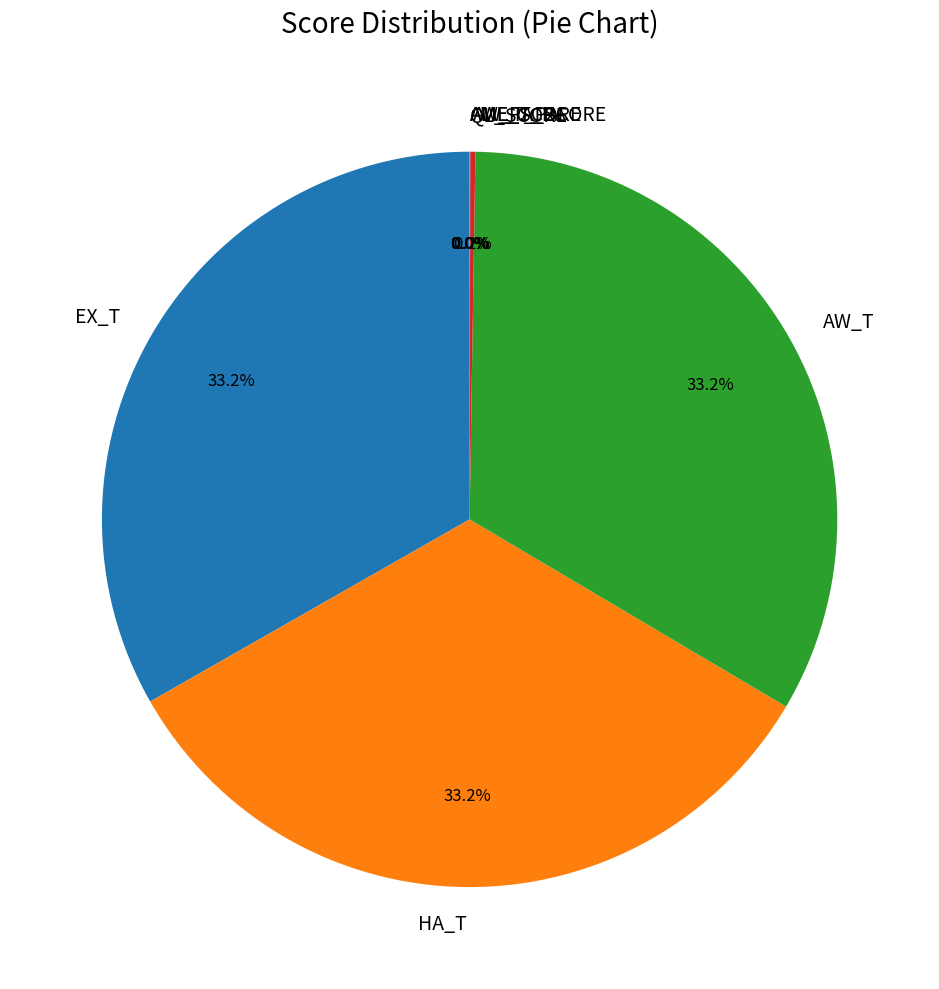

Is AW_T the majority of the pie?

No